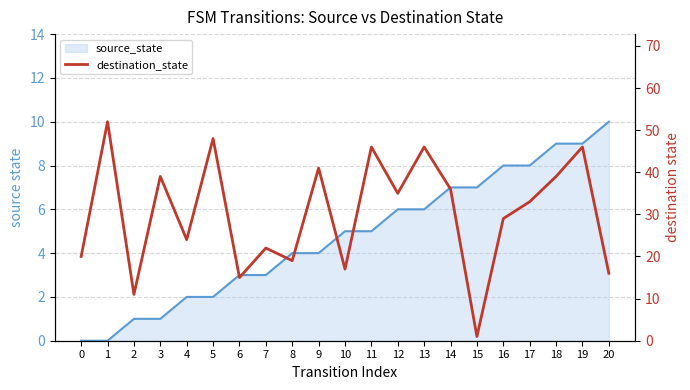

The value at 2 is 11. True or false?

True